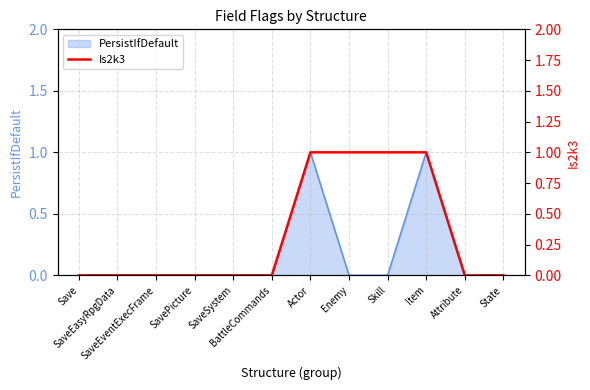

How many lines are shown in the chart?

1